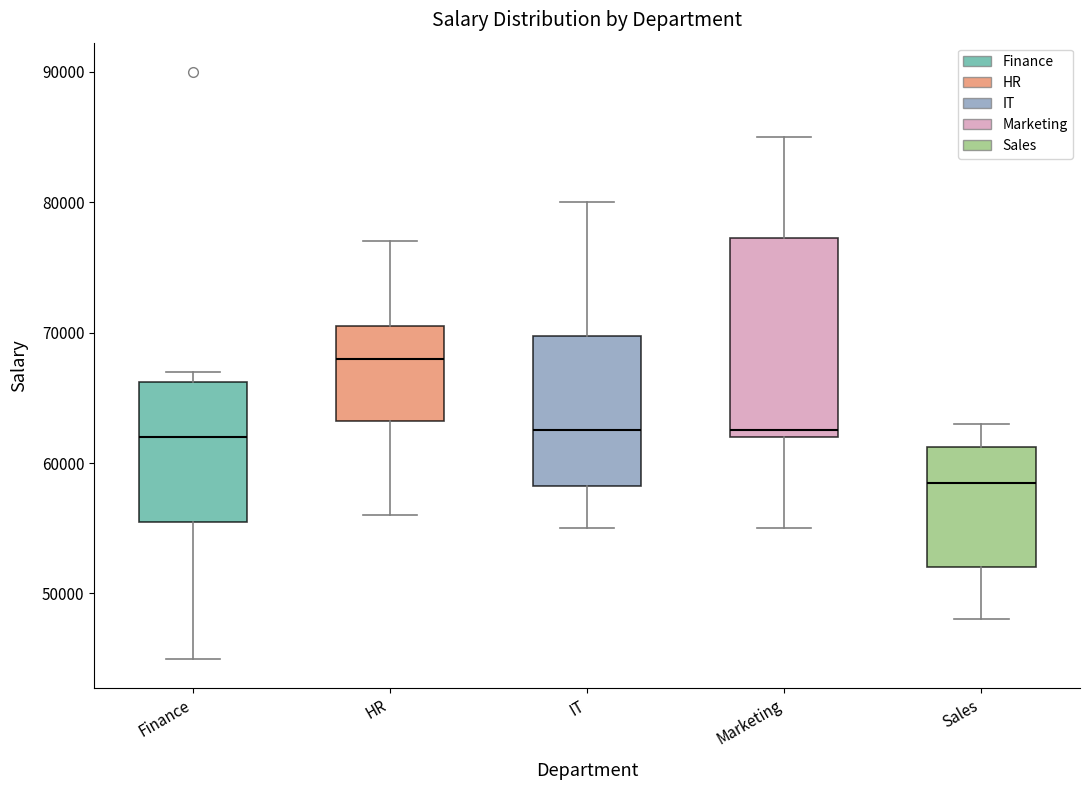

Reading left to right, transcribe this box plot: for each box, give where its median line is, the range the box spans, and where its two whiskers end, as read against the y-axis. The values are not printed on the chart, so give them approximately, as read against the axis.

Finance: median 62000, box 56000 to 66000, whiskers 45000 to 67000
HR: median 68000, box 63000 to 71000, whiskers 56000 to 77000
IT: median 63000, box 58000 to 70000, whiskers 55000 to 80000
Marketing: median 63000, box 62000 to 77000, whiskers 55000 to 85000
Sales: median 59000, box 52000 to 61000, whiskers 48000 to 63000